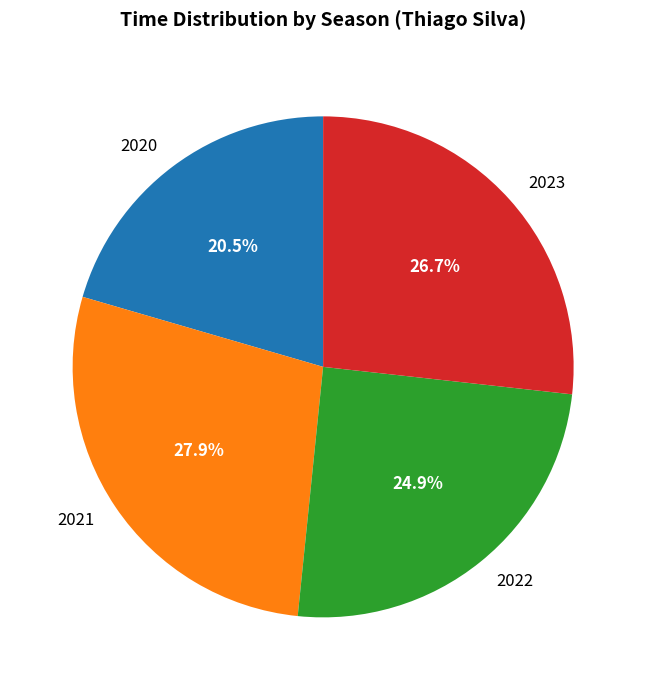

Rank the categories by value from lowest to highest.

2020, 2022, 2023, 2021